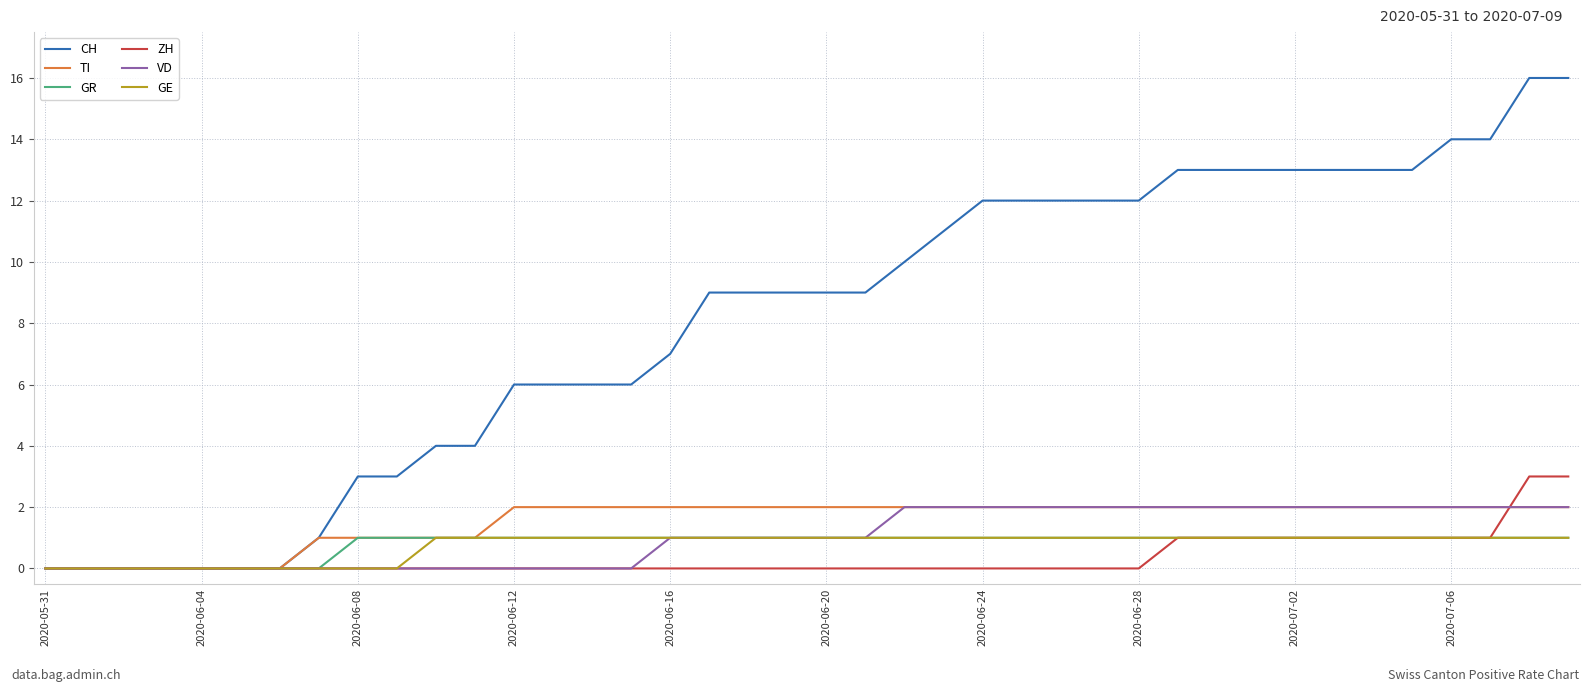

Reading left to right, extract all data points from this chart.

CH: 0	0	0	0	0	0	0	1	3	3	4	4	6	6	6	6	7	9	9	9	9	9	10	11	12	12	12	12	12	13	13	13	13	13	13	13	14	14	16	16
TI: 0	0	0	0	0	0	0	1	1	1	1	1	2	2	2	2	2	2	2	2	2	2	2	2	2	2	2	2	2	2	2	2	2	2	2	2	2	2	2	2
GR: 0	0	0	0	0	0	0	0	1	1	1	1	1	1	1	1	1	1	1	1	1	1	1	1	1	1	1	1	1	1	1	1	1	1	1	1	1	1	1	1
ZH: 0	0	0	0	0	0	0	0	0	0	0	0	0	0	0	0	0	0	0	0	0	0	0	0	0	0	0	0	0	1	1	1	1	1	1	1	1	1	3	3
VD: 0	0	0	0	0	0	0	0	0	0	0	0	0	0	0	0	1	1	1	1	1	1	2	2	2	2	2	2	2	2	2	2	2	2	2	2	2	2	2	2
GE: 0	0	0	0	0	0	0	0	0	0	1	1	1	1	1	1	1	1	1	1	1	1	1	1	1	1	1	1	1	1	1	1	1	1	1	1	1	1	1	1